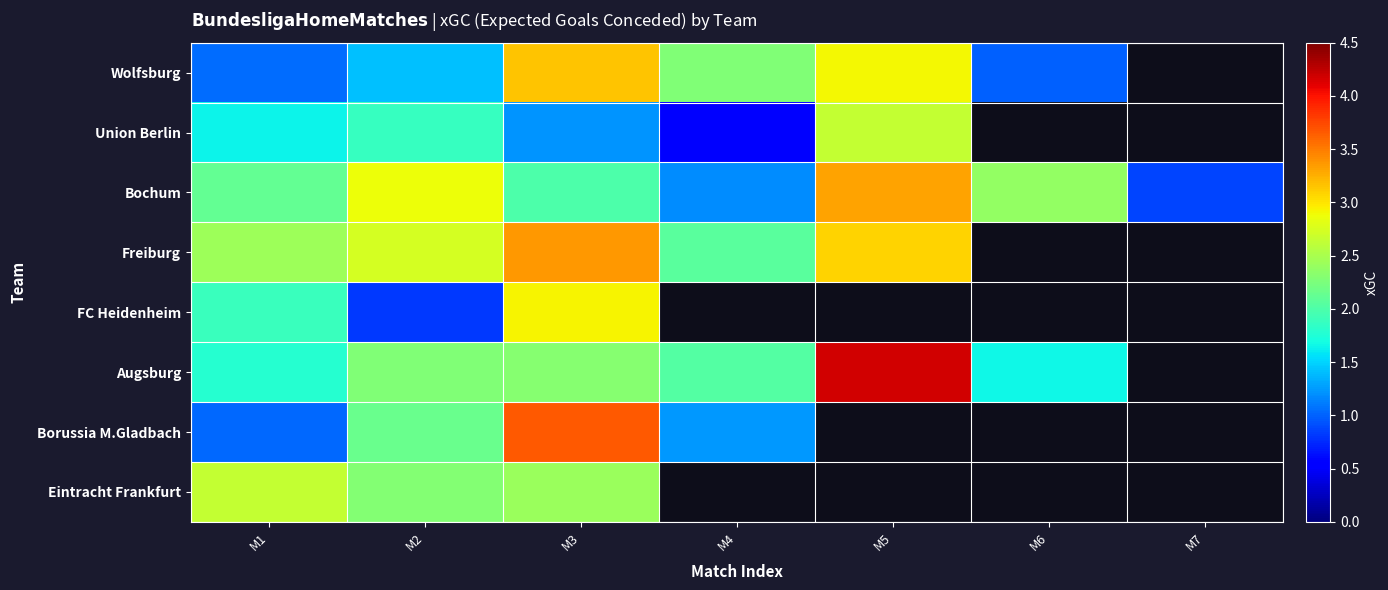

How many categories are shown in the chart?

7